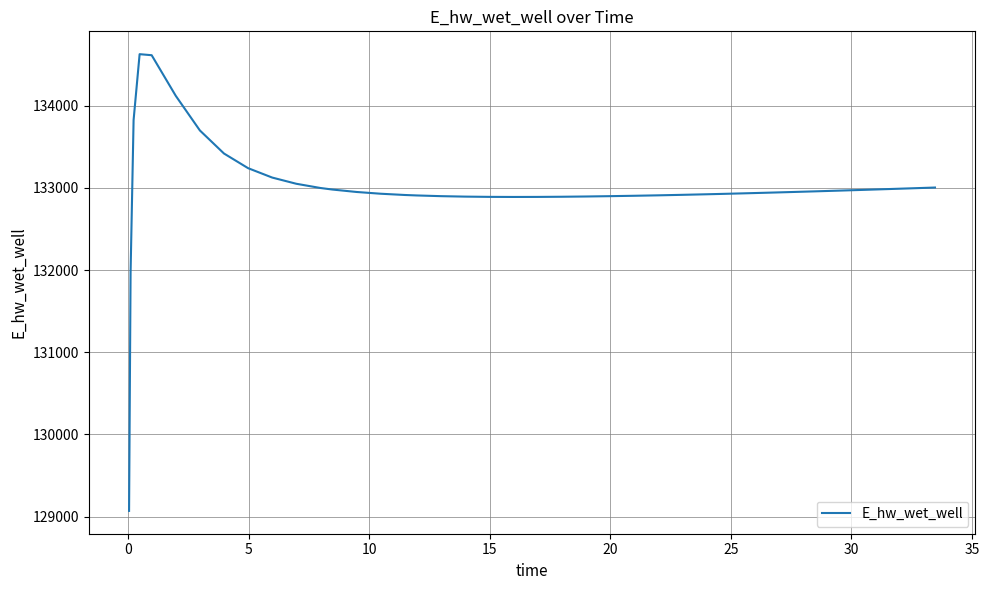

What is the greatest value displayed?

134628.0